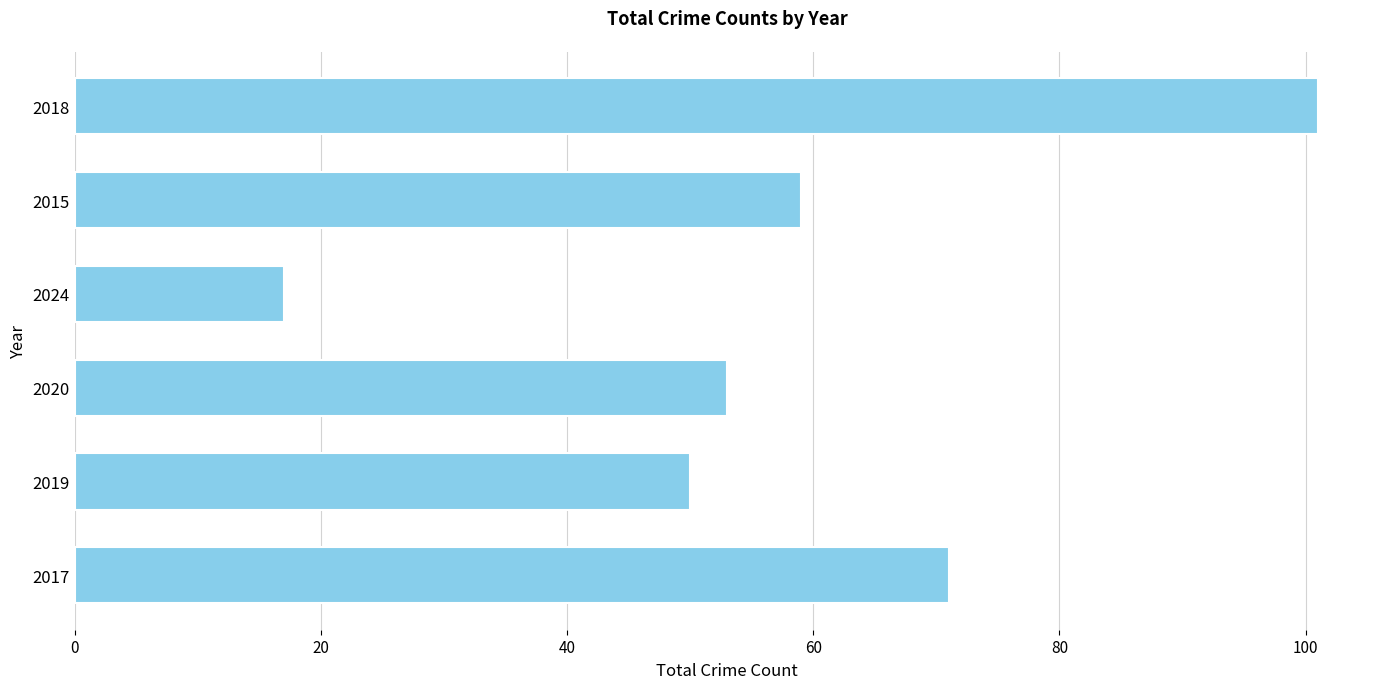

Are the bars horizontal?

Yes